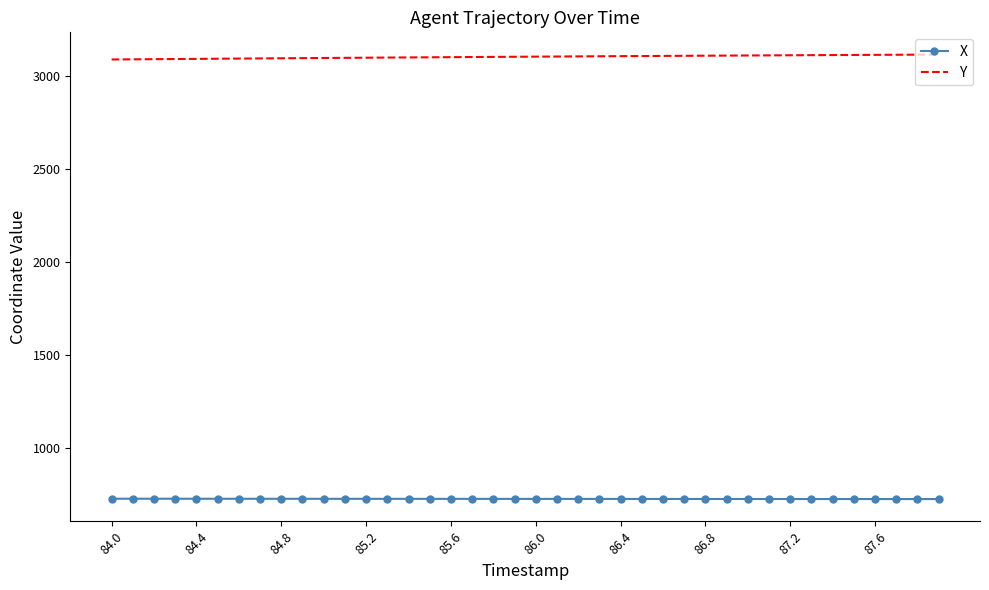

What is the minimum value shown in the chart?

723.8